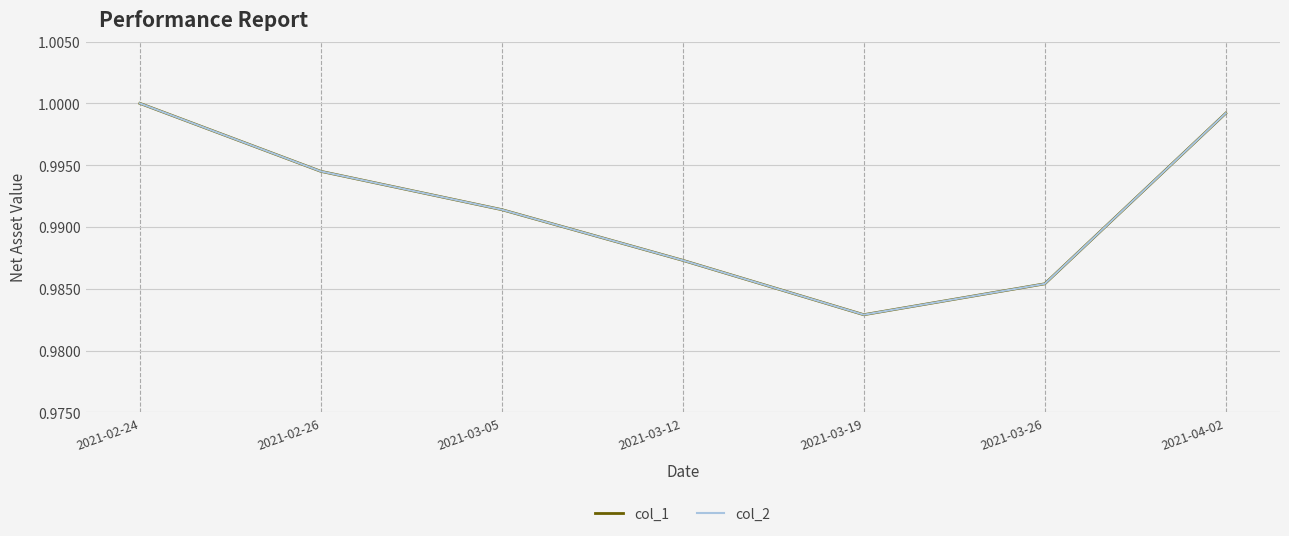

What position from the left is 2021-02-24?

1